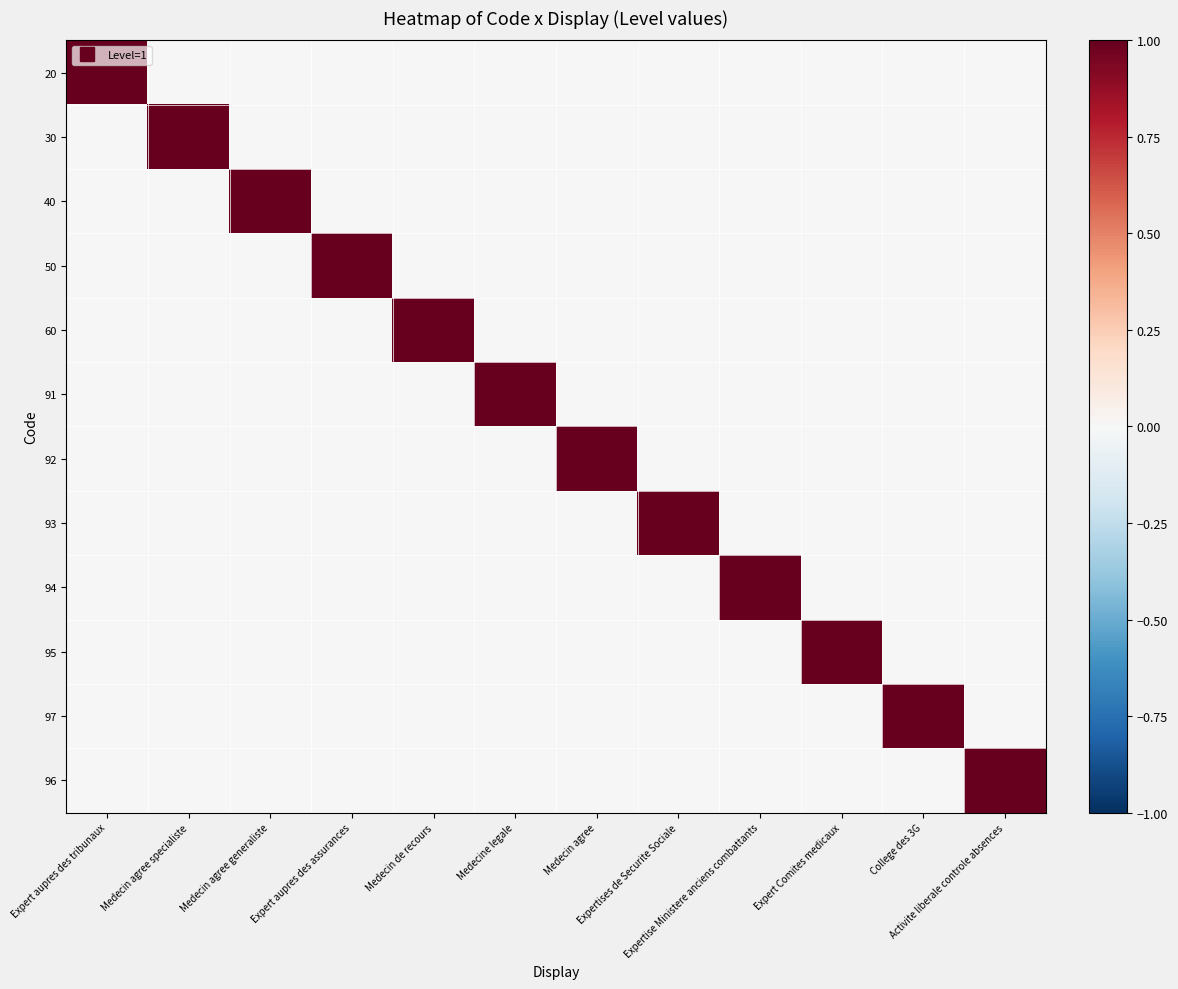

At how many categories does at least one series exceed 0?

12